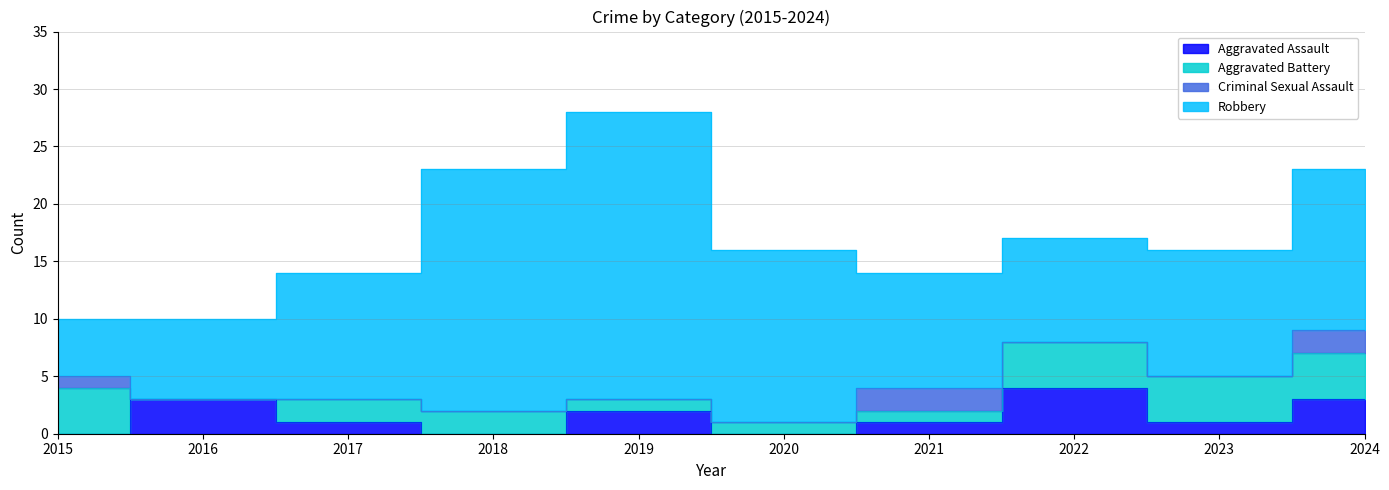

What is the value of the Aggravated Battery point at the 7th from the left?

1